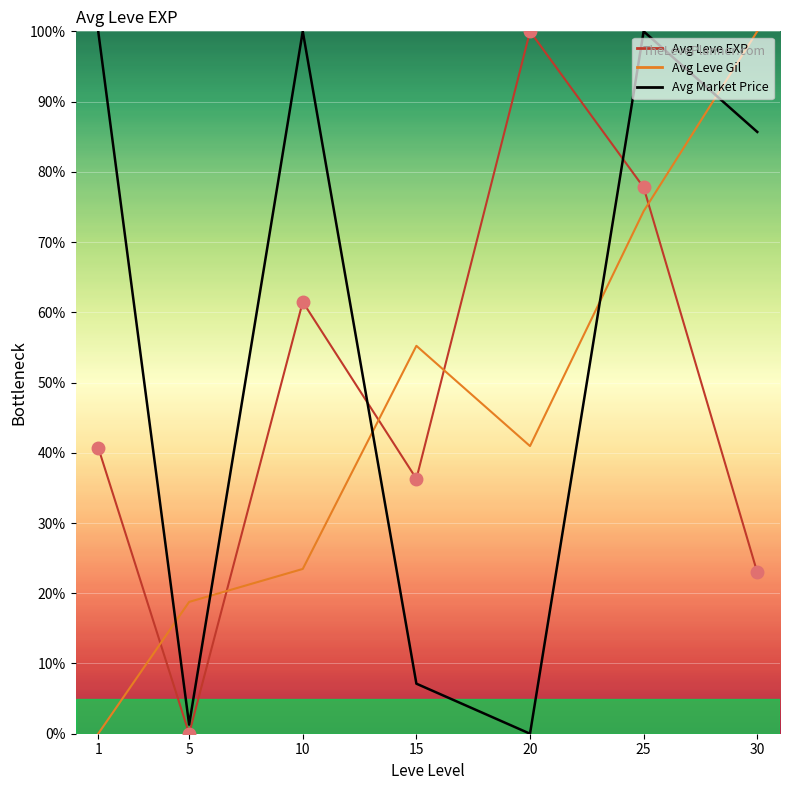

Is it true that Avg Leve EXP equals 11.2 at 15?

False